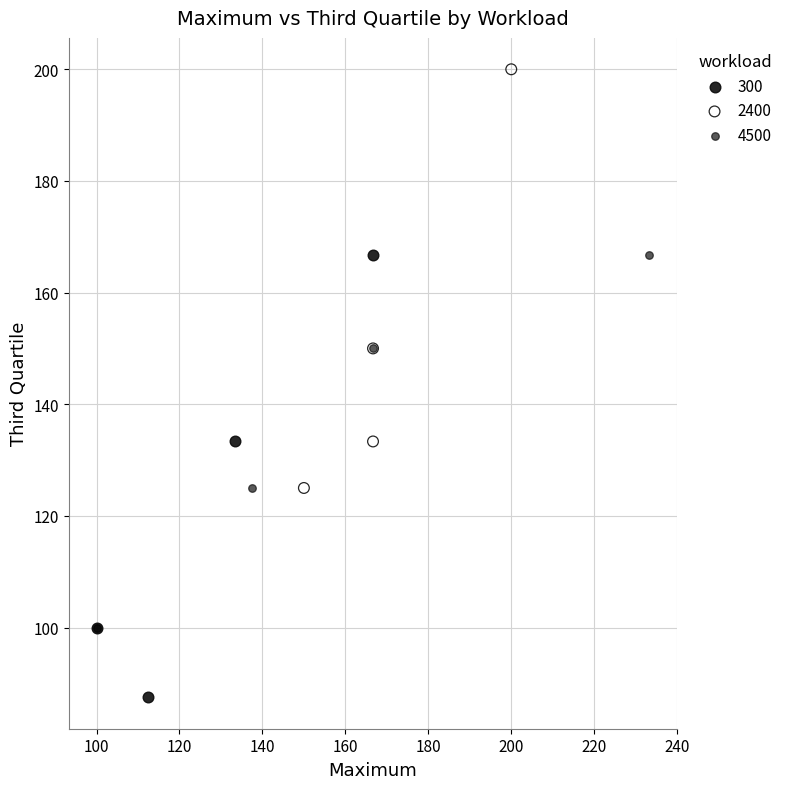

Which series contains the highest Y value?

2400